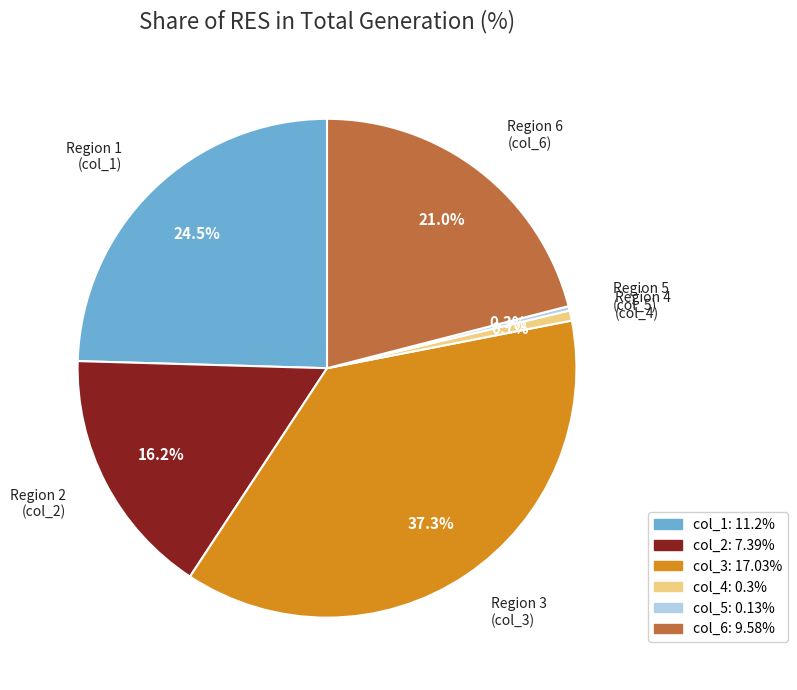

Which category has the biggest portion of the pie?

Region 3 (col_3)